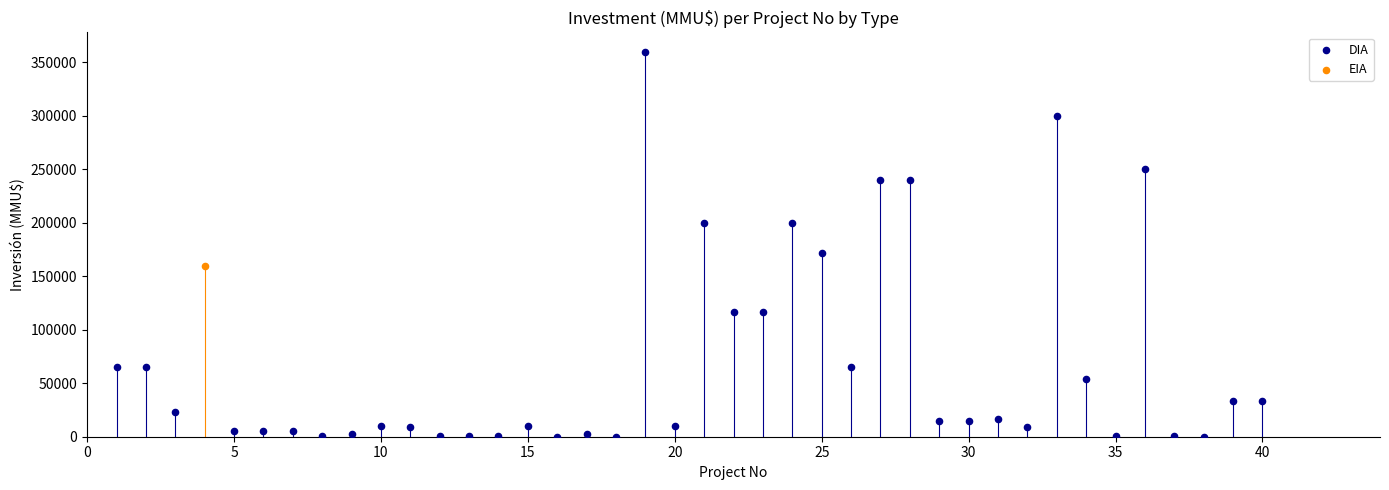

What are all the series names shown in the legend?

DIA, EIA